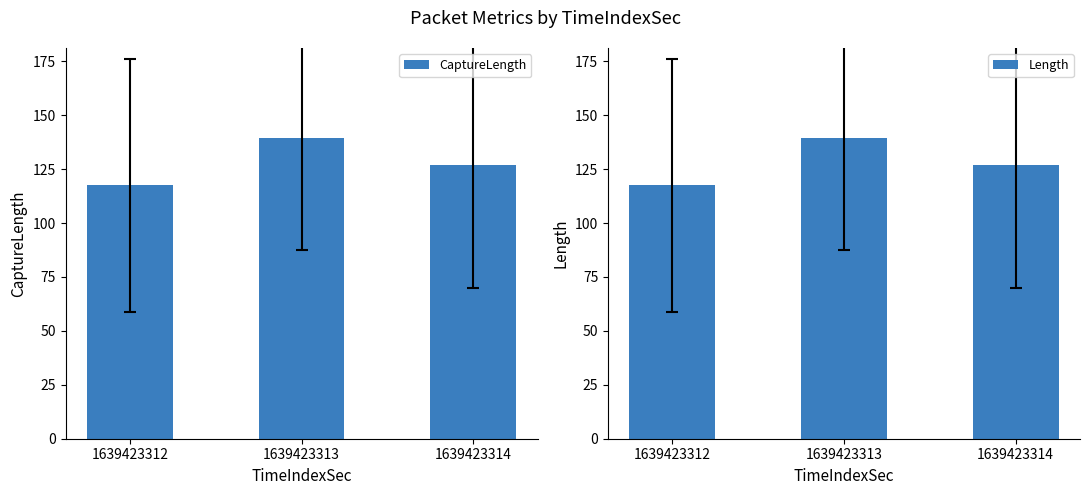

What is the sum of all CaptureLength values?

383.7